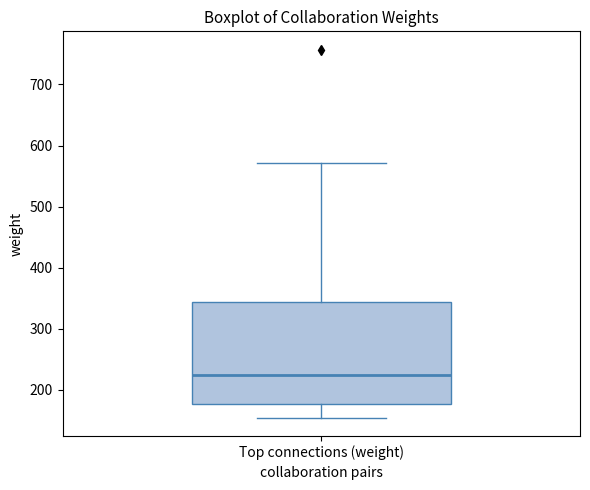

Read this box plot against the y-axis: the position of the median line, the range covered by the box, and the ends of both whiskers. The values are not printed on the chart, so give them approximately, as read against the axis.

median 220, box 180 to 340, whiskers 150 to 570